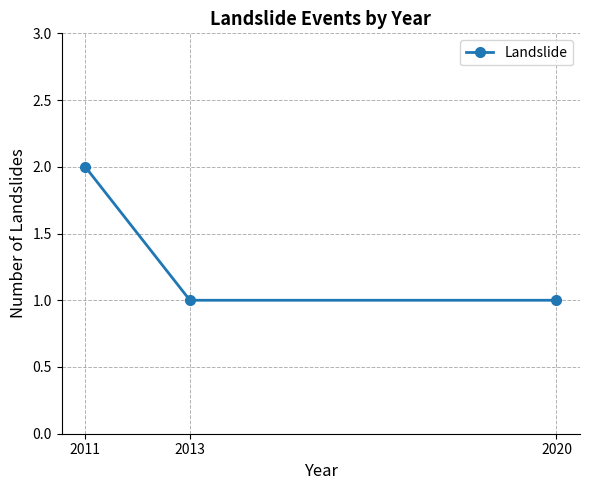

True or false: the data shows 2 at 2011.

True